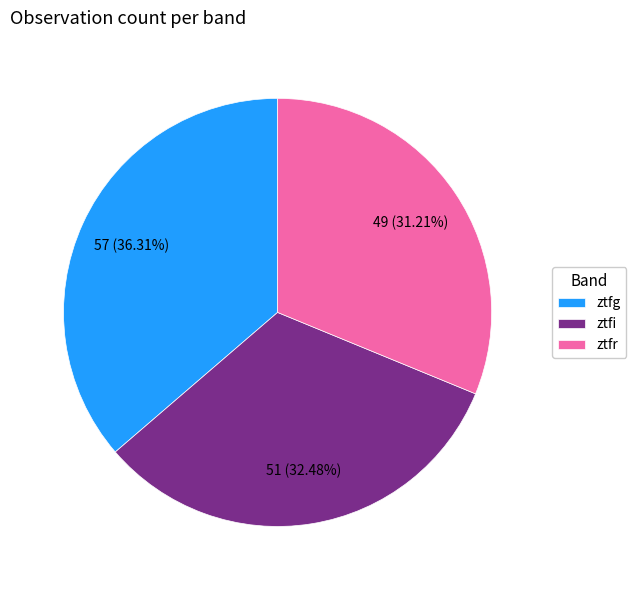

How many segments does this pie chart have?

3